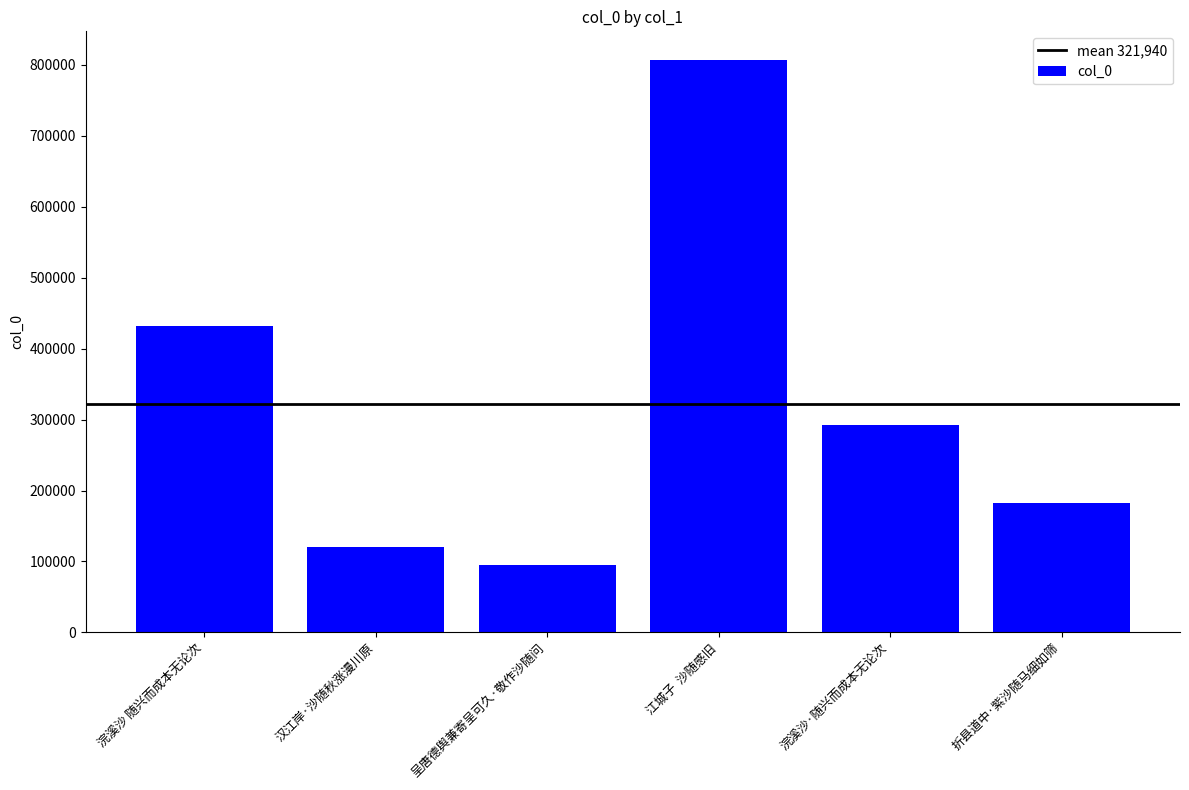

List the labels in order of value, largest first.

江城子  沙随感旧, 浣溪沙 随兴而成本无论次, 浣溪沙·随兴而成本无论次, 折县道中·紫沙随马细如筛, 汉江岸·沙随秋涨漫川原, 呈唐德舆兼寄呈可久·敬作沙随问